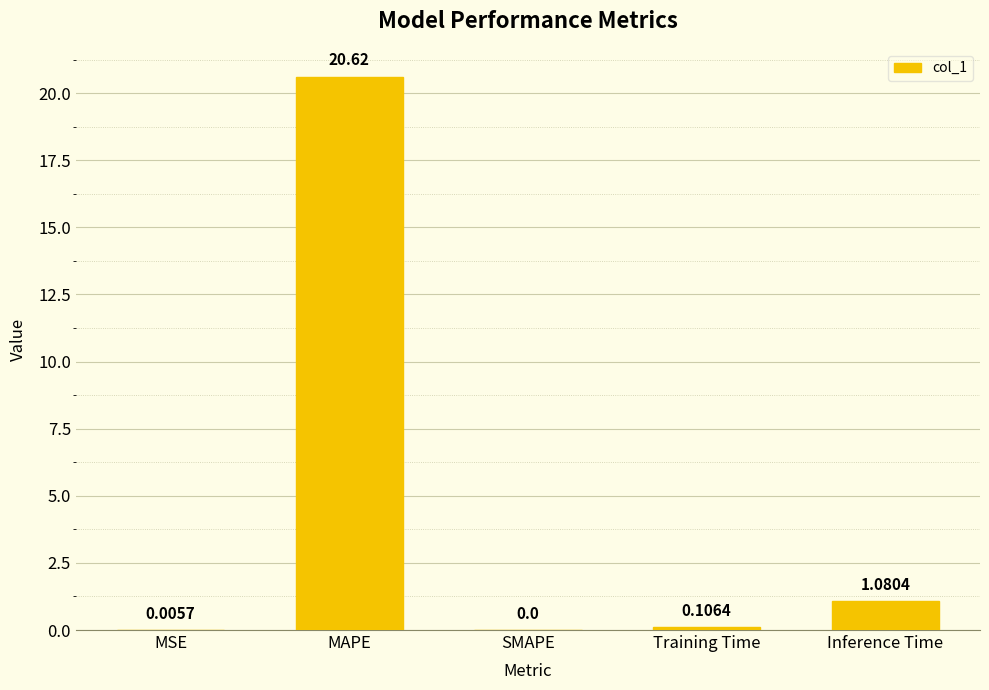

What is the sum of all values?

21.8